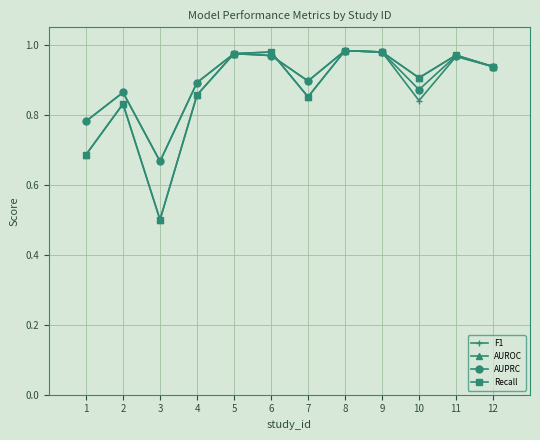

Does the chart have visible grid lines?

Yes